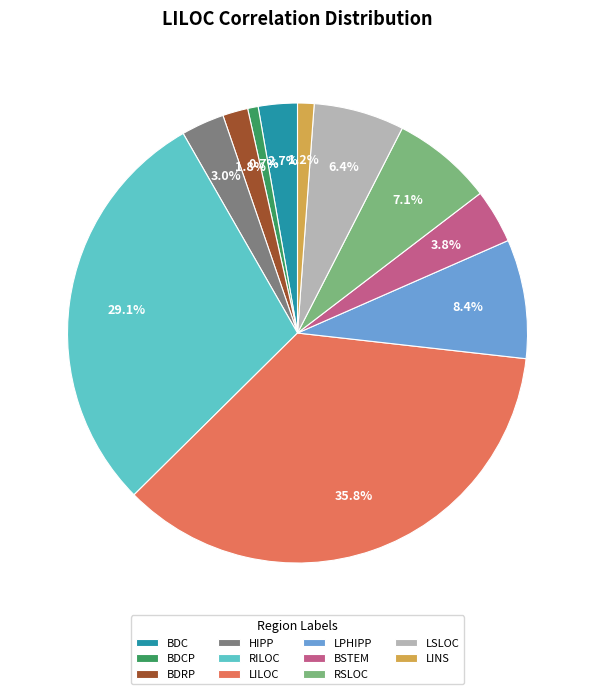

What percentage is the RSLOC slice, to the nearest percent?

7%